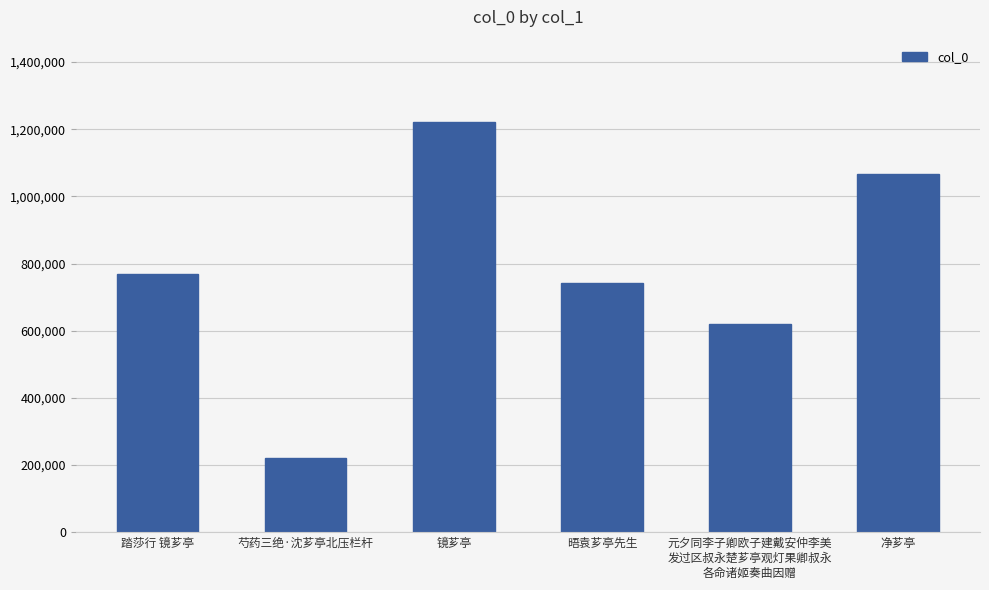

What is the change in value from 踏莎行 镜芗亭 to 晤袁芗亭先生?

-26620